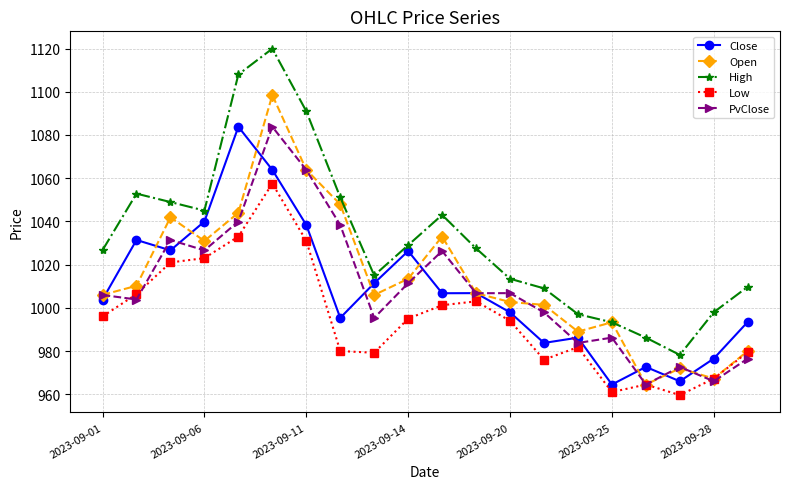

True or false: PvClose has more than 0 points higher than both neighbors.

True